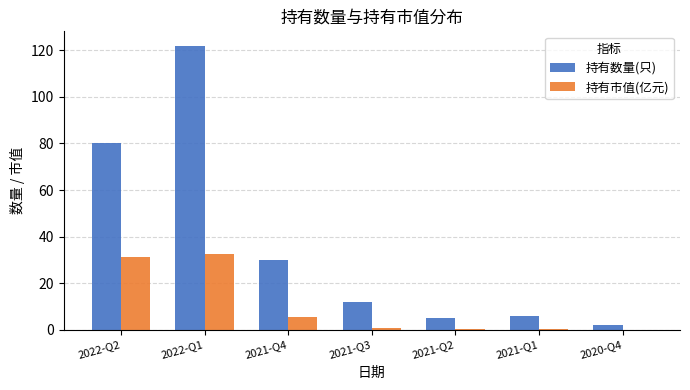

The 持有数量(只) series shows 30.0 at 2021-Q4. True or false?

True